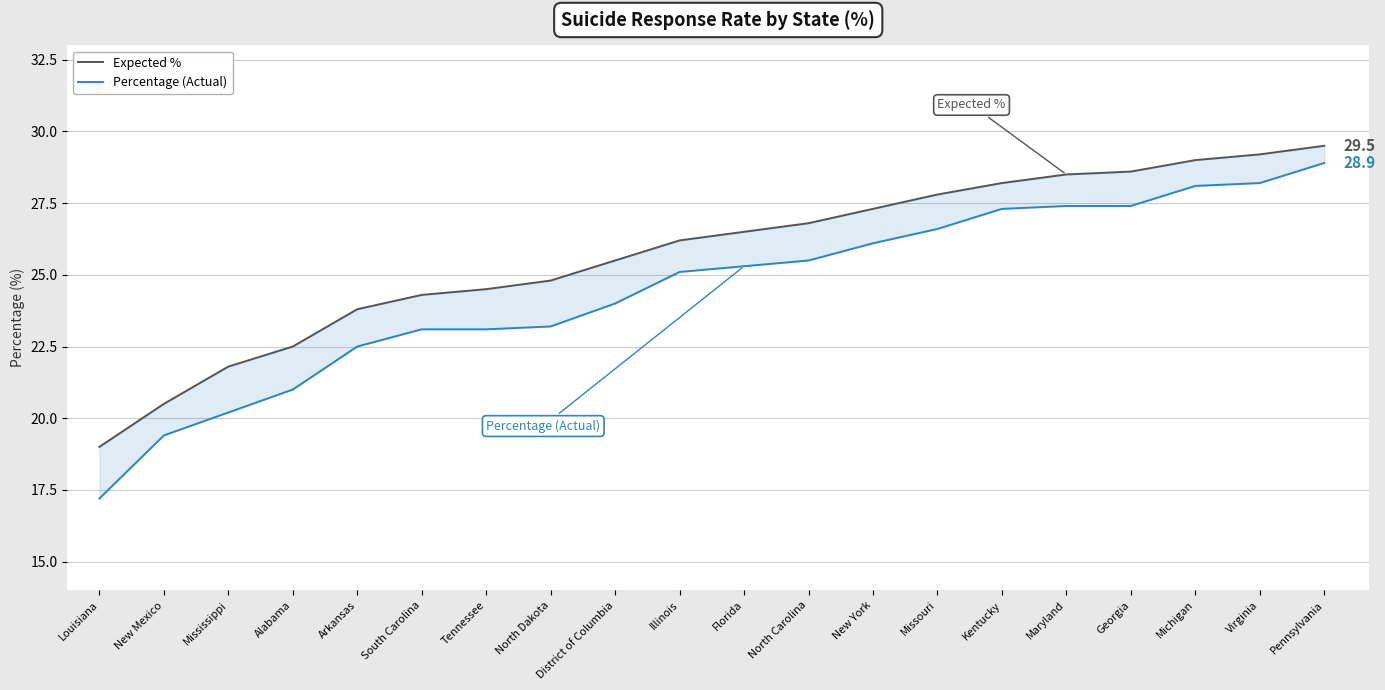

Is the value of Expected % at Georgia greater than the value of Percentage (Actual) at Pennsylvania?

No